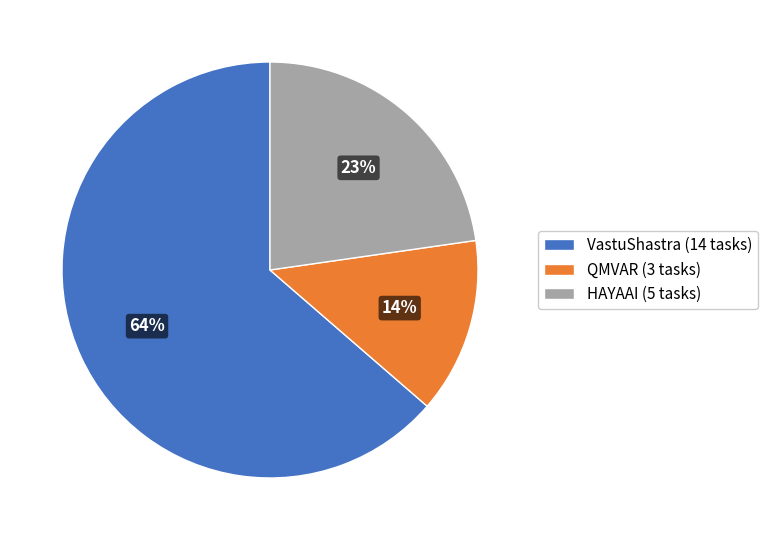

To the nearest percent, what portion does HAYAAI represent?

23%